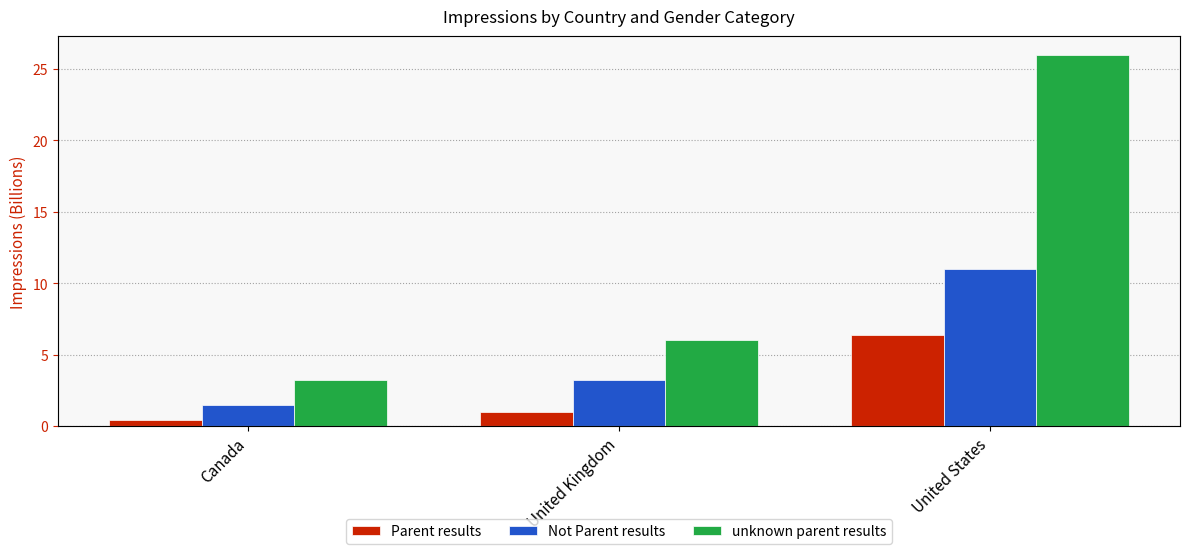

At which label does Not Parent results first exceed 3?

United Kingdom